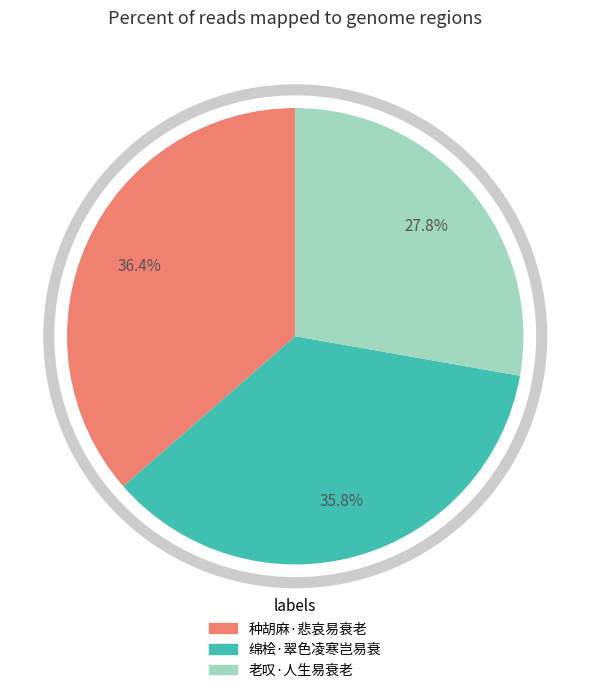

Combined, do 老叹·人生易衰老 and 绵桧·翠色凌寒岂易衰 account for over 50%?

Yes